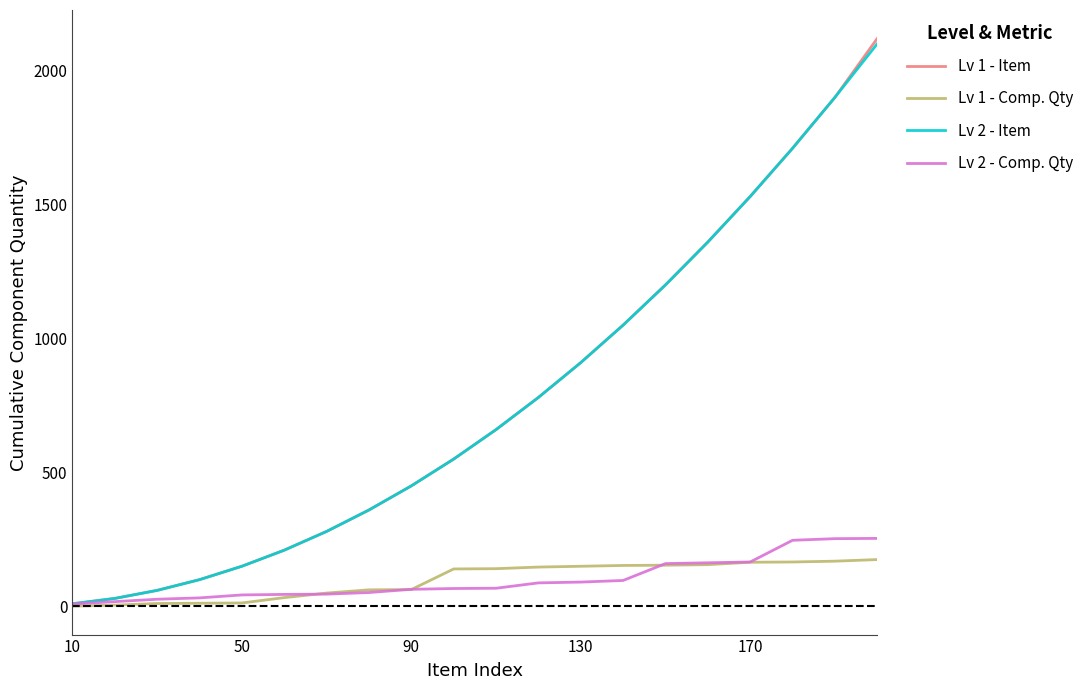

Which series has the widest spread of values?

Lv 1 - Item